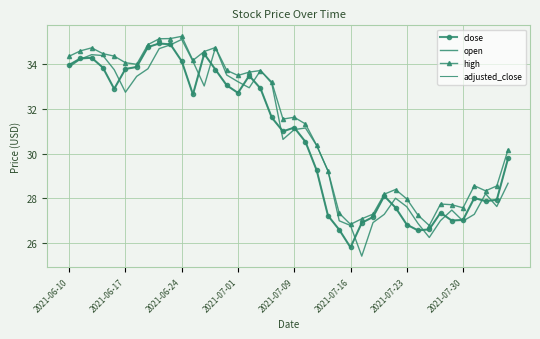

How many categories are shown in the chart?

40